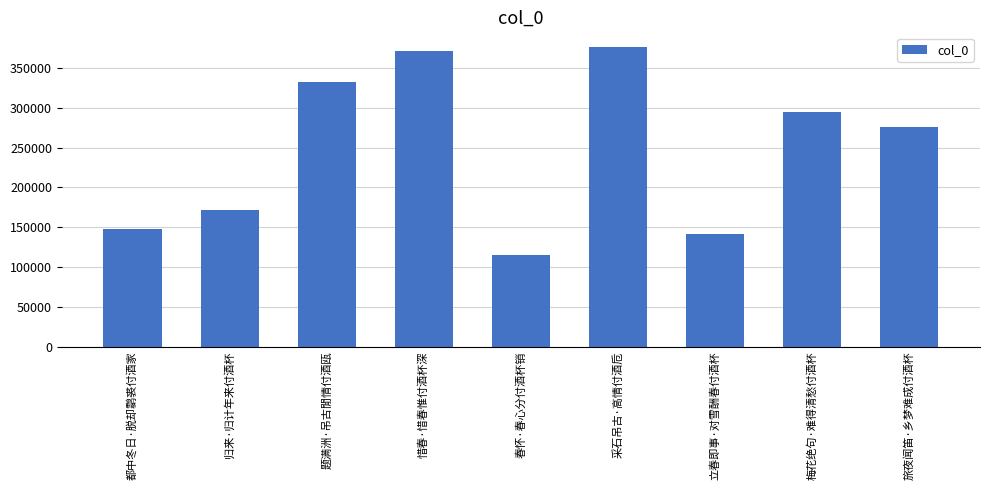

What is the sum of all values?

2226016